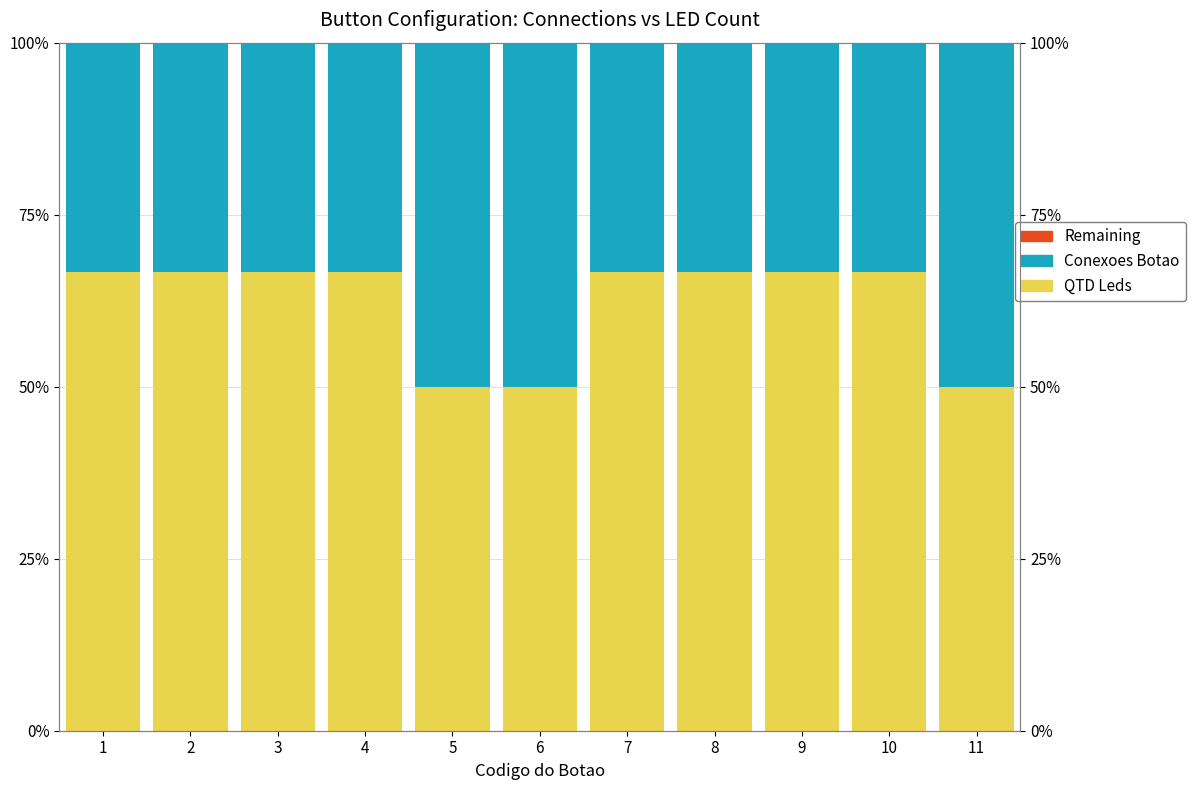

Which series has the largest range (max minus min)?

Conexoes Botao